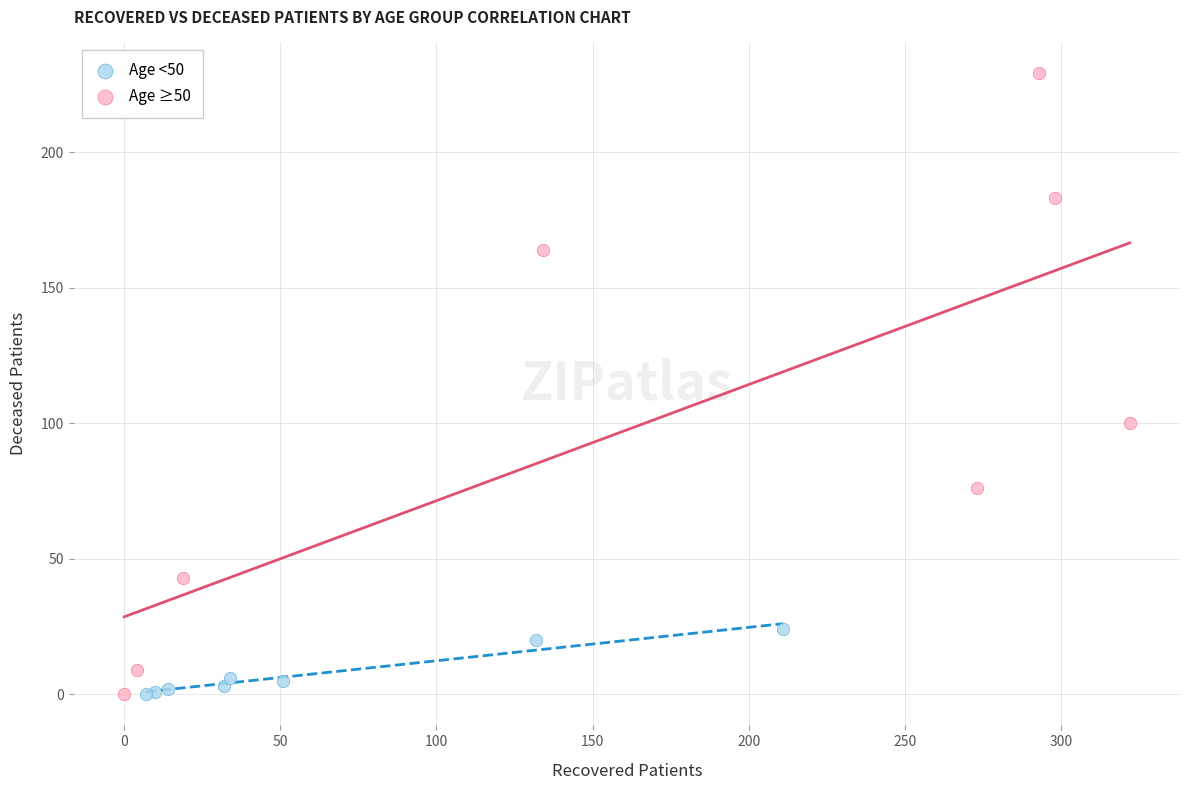

Which series has the widest spread of Y values?

Age ≥50